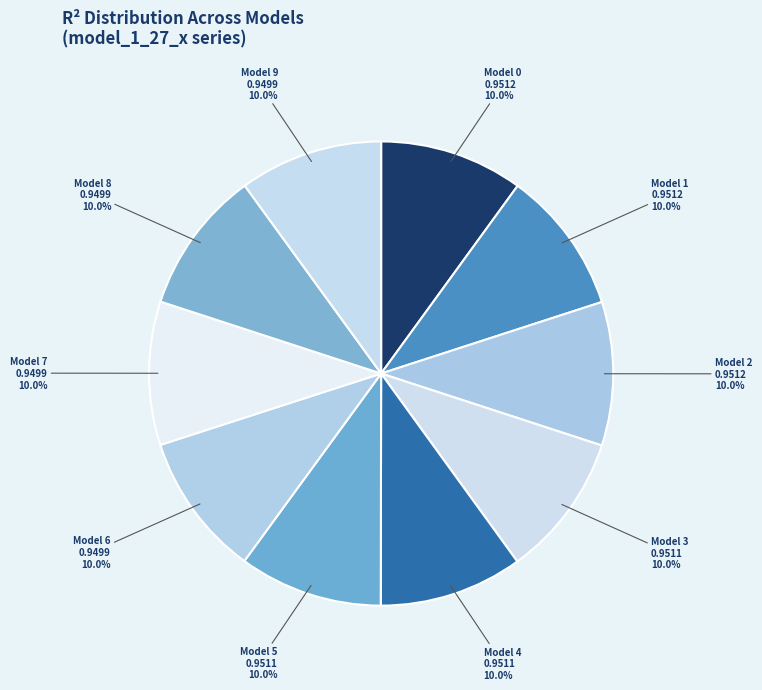

Does Model 9 account for over 50% of the chart?

No